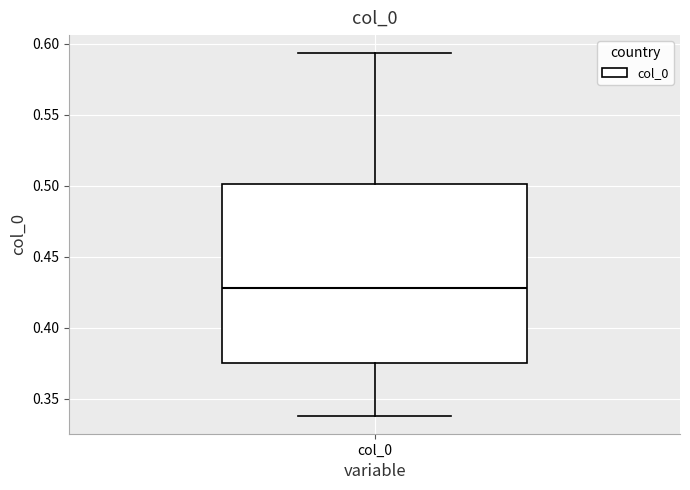

Transcribe this box plot: give where the median line is, the range the box spans, and where the two whiskers end, as read against the y-axis. The values are not printed on the chart, so give them approximately, as read against the axis.

median 0.430, box 0.375 to 0.500, whiskers 0.340 to 0.595